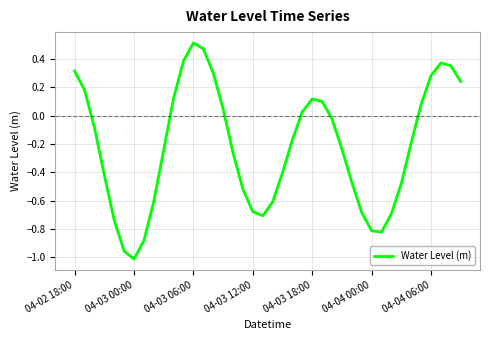

What is the difference between the maximum and minimum values?

1.5